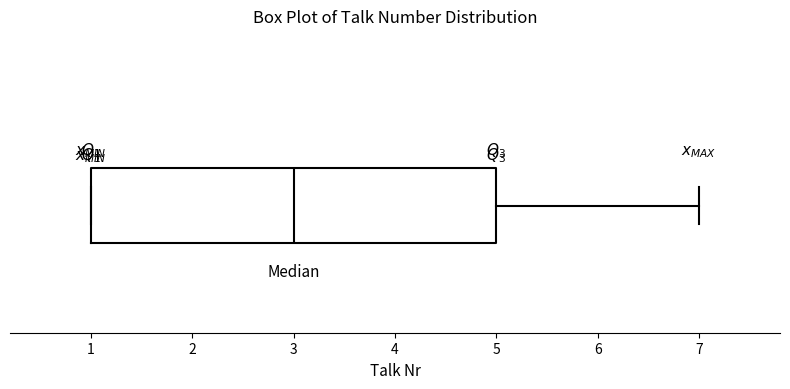

Read this box plot against the x-axis: the position of the median line, the range covered by the box, and the ends of both whiskers. The values are not printed on the chart, so give them approximately, as read against the axis.

median 3, box 1 to 5, whiskers 1 to 7